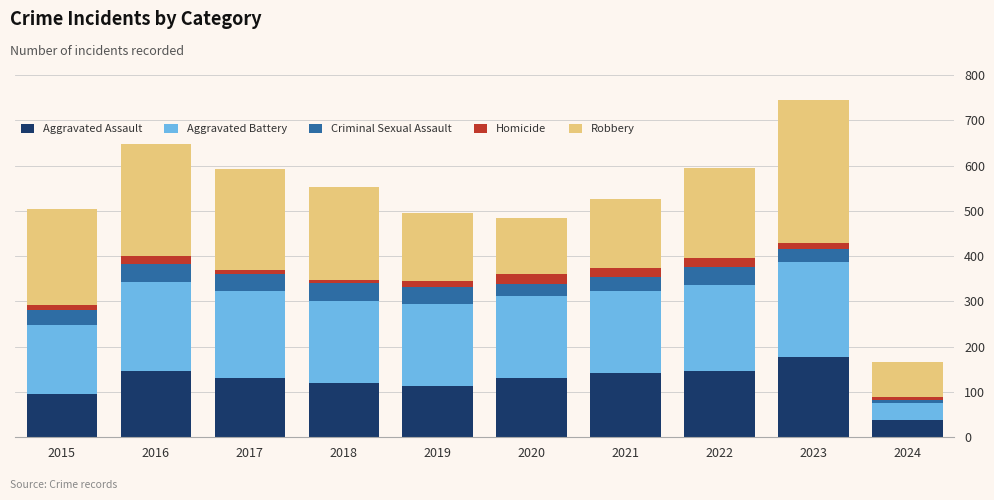

What is the lowest value of the Aggravated Assault series?

39